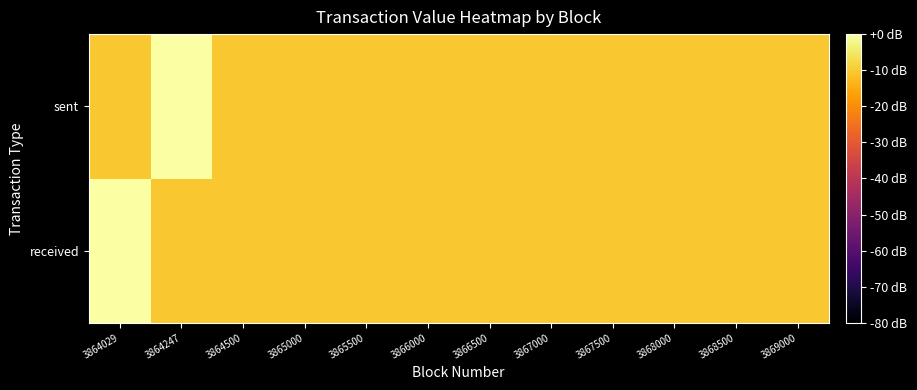

Which series has the largest total across all categories?

received